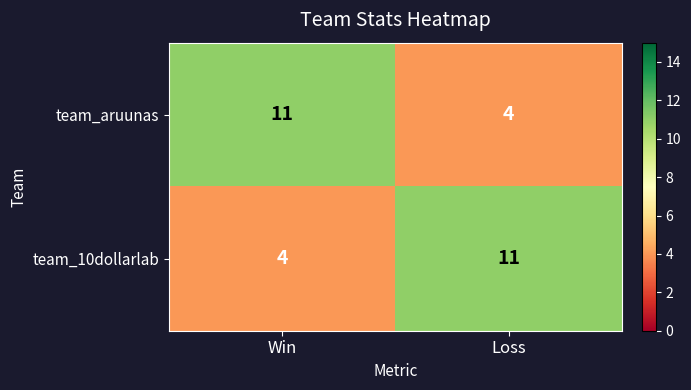

What value does the team_10dollarlab series have at Loss?

11